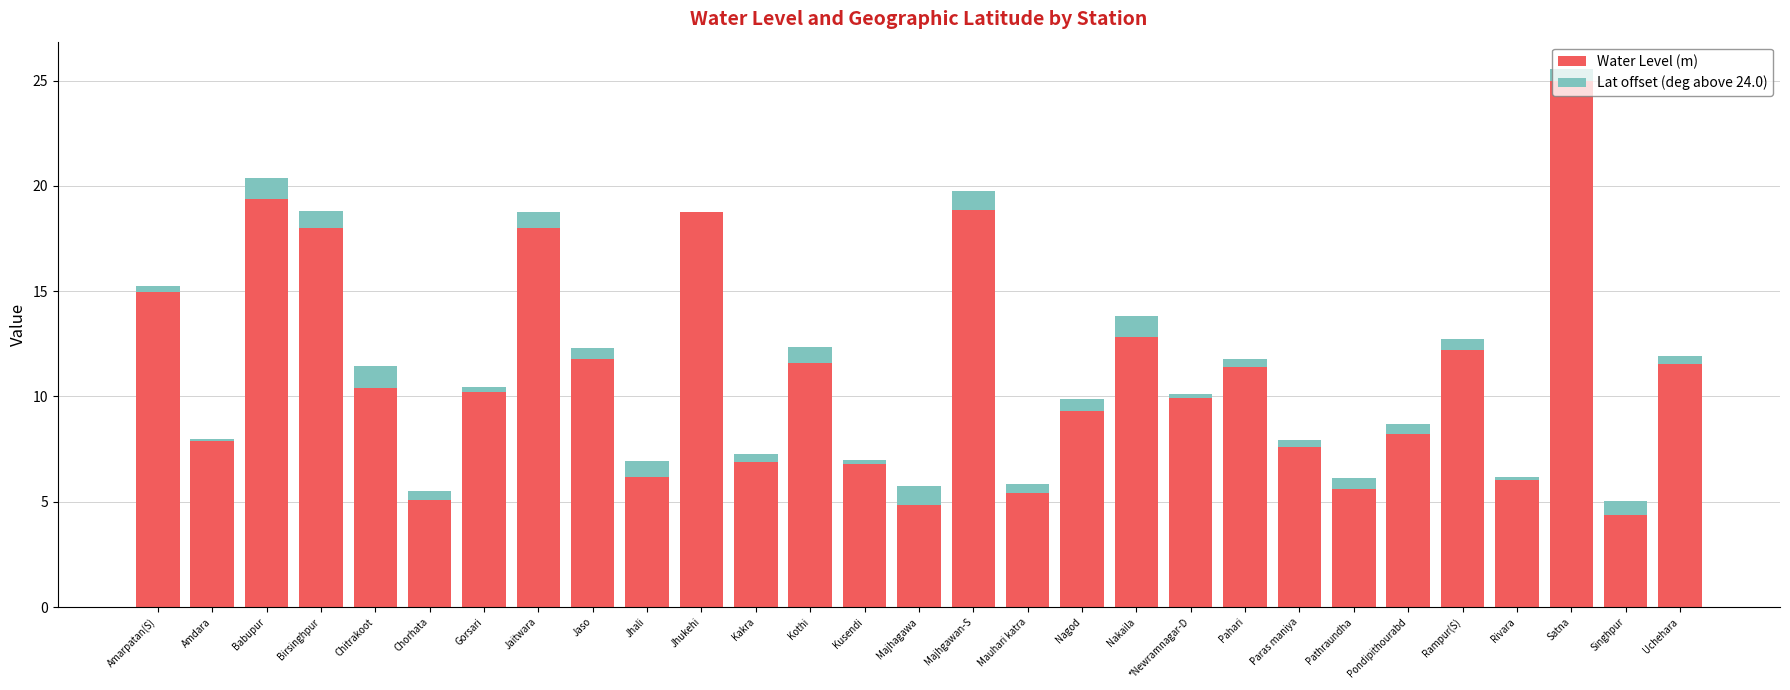

At which category is the sum across all series the highest?

Satna